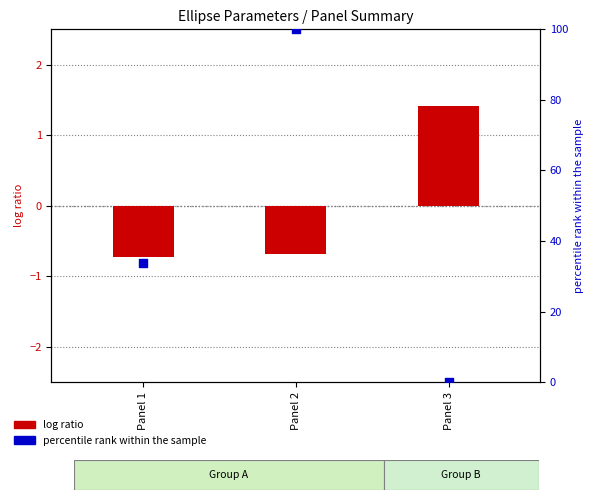

Which series has the largest total across all categories?

percentile rank within the sample